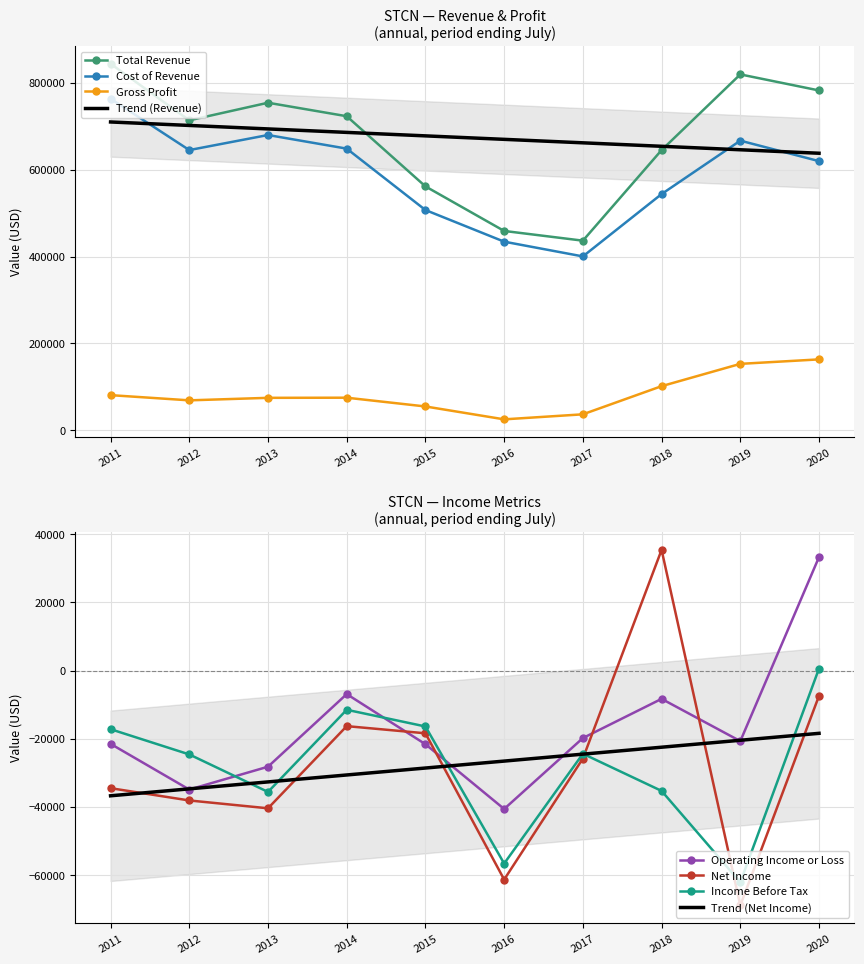

Which series has the largest range (max minus min)?

Total Revenue